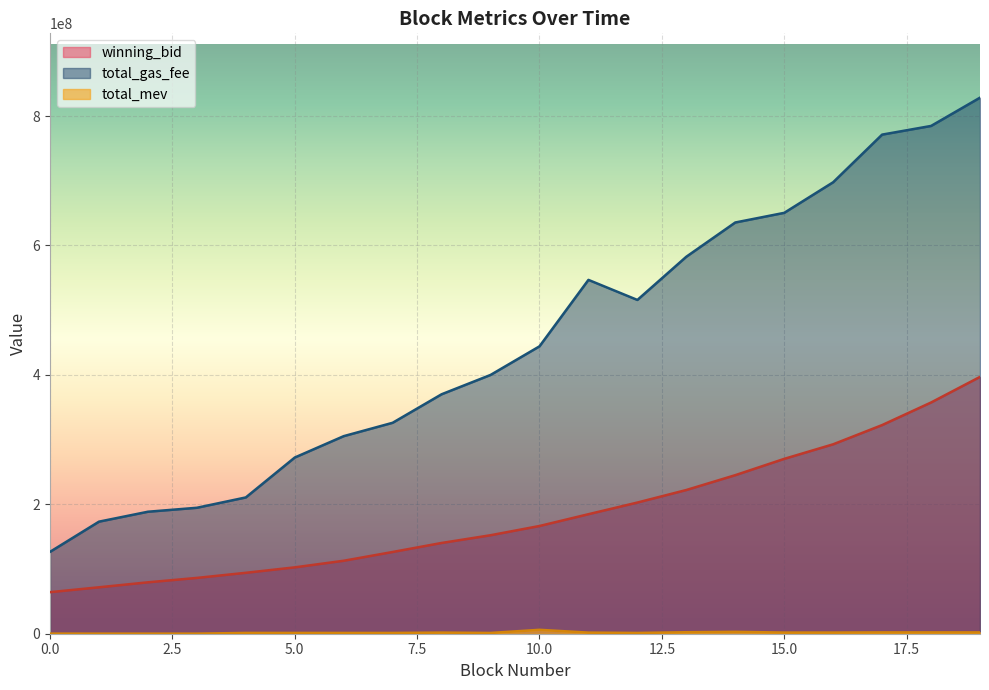

Reading left to right, extract all data points from this chart.

winning_bid: 64204913.7	71758467.0	79444961.9	86247494.6	94141642.6	102561739.6	112760460.4	126328948.2	140246584.9	152196454.8	166482746.6	184691306.2	202720960.4	222100782.8	245020461.2	270215468.6	292730876.3	322428225.4	357325977.1	396890006.4
total_gas_fee: 126537006.0	173190009.0	188519995.0	194640000.0	210620008.0	272300027.0	305320027.0	325980018.0	370039999.0	399899997.0	444120012.0	546800008.0	515800008.0	582600012.0	635499996.0	650400000.0	697699993.0	771299988.0	784699985.0	828399992.0
total_mev: 161600.0	127840.0	122200.0	140800.0	1240800.0	1240800.0	1226600.0	1226600.0	1736600.0	1208000.0	6038000.0	1724390.0	1214390.0	2318390.0	2912390.0	1800390.0	1800390.0	2056390.0	2056390.0	2056390.0